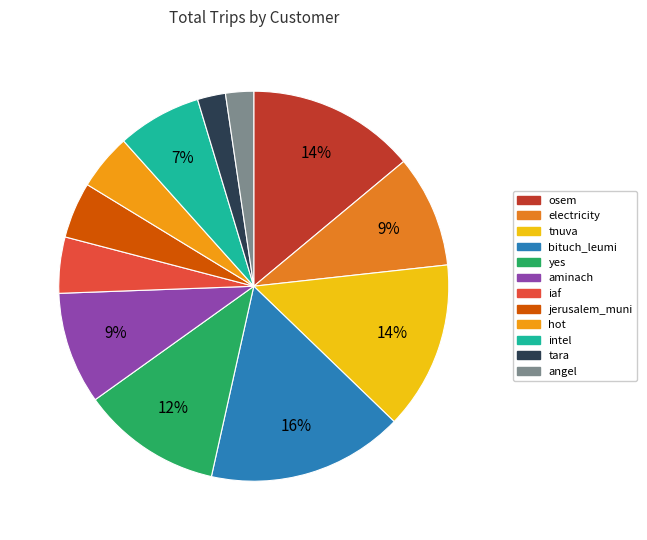

To the nearest percent, what is the combined percentage of bituch_leumi and hot?

21%